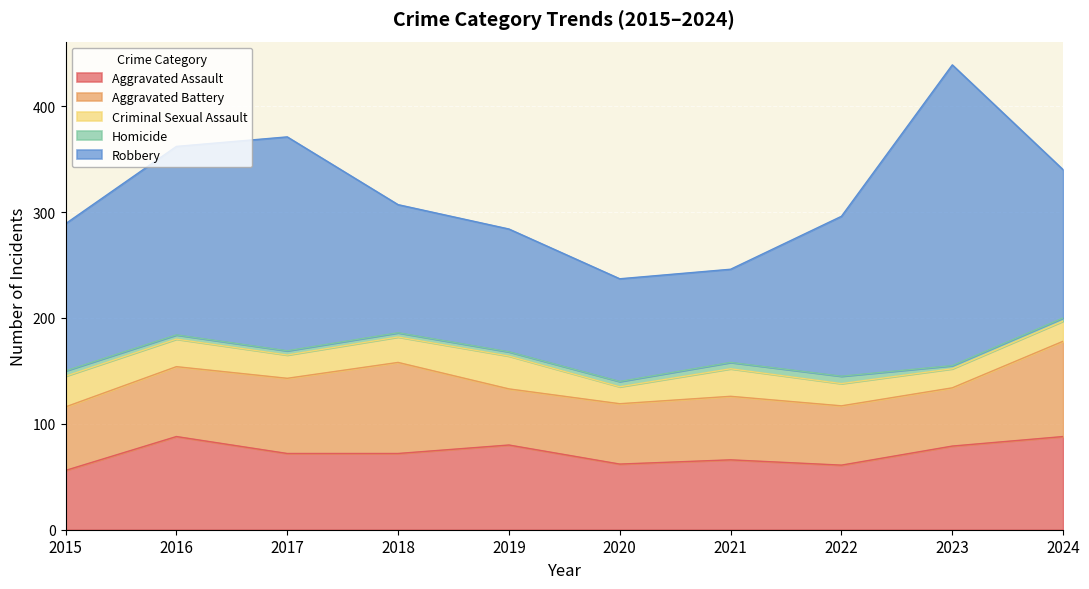

Reading left to right, transcribe all the data shown in this chart.

Aggravated Assault: 56	88	72	72	80	62	66	61	79	88
Aggravated Battery: 60	66	71	86	53	57	60	56	55	90
Criminal Sexual Assault: 29	26	22	24	31	16	26	21	18	19
Homicide: 5	4	4	4	4	5	6	7	3	3
Robbery: 139	178	202	121	116	97	88	151	284	140